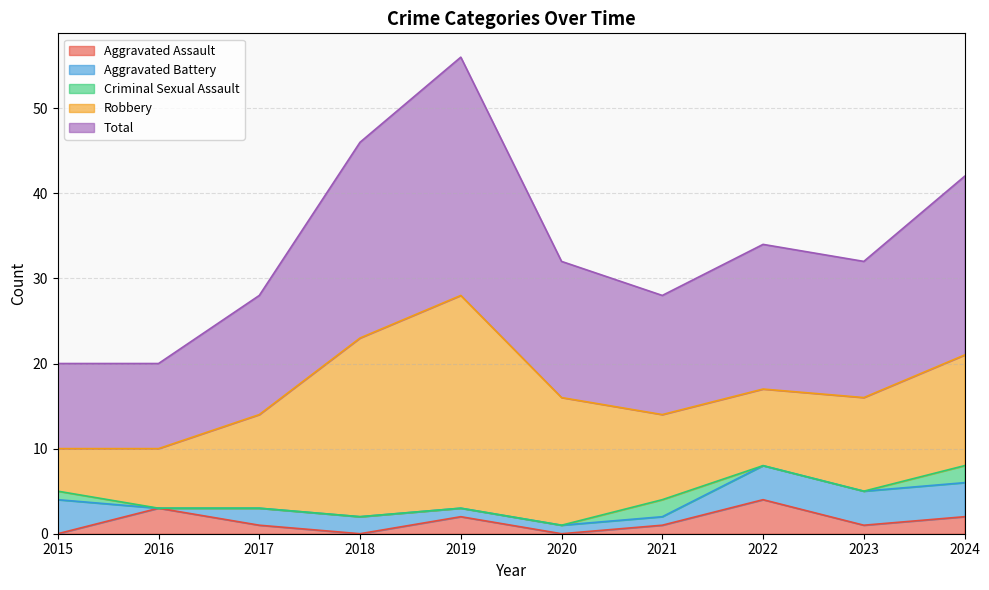

What is the sum of the Robbery values at 2020 and 2023?

26